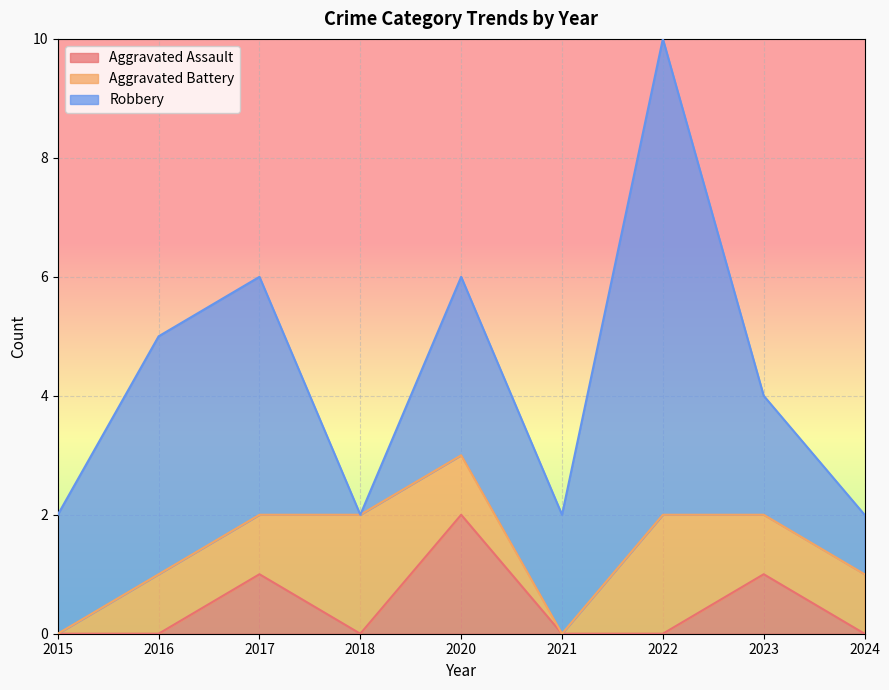

Does the chart display data point markers on the line(s)?

No